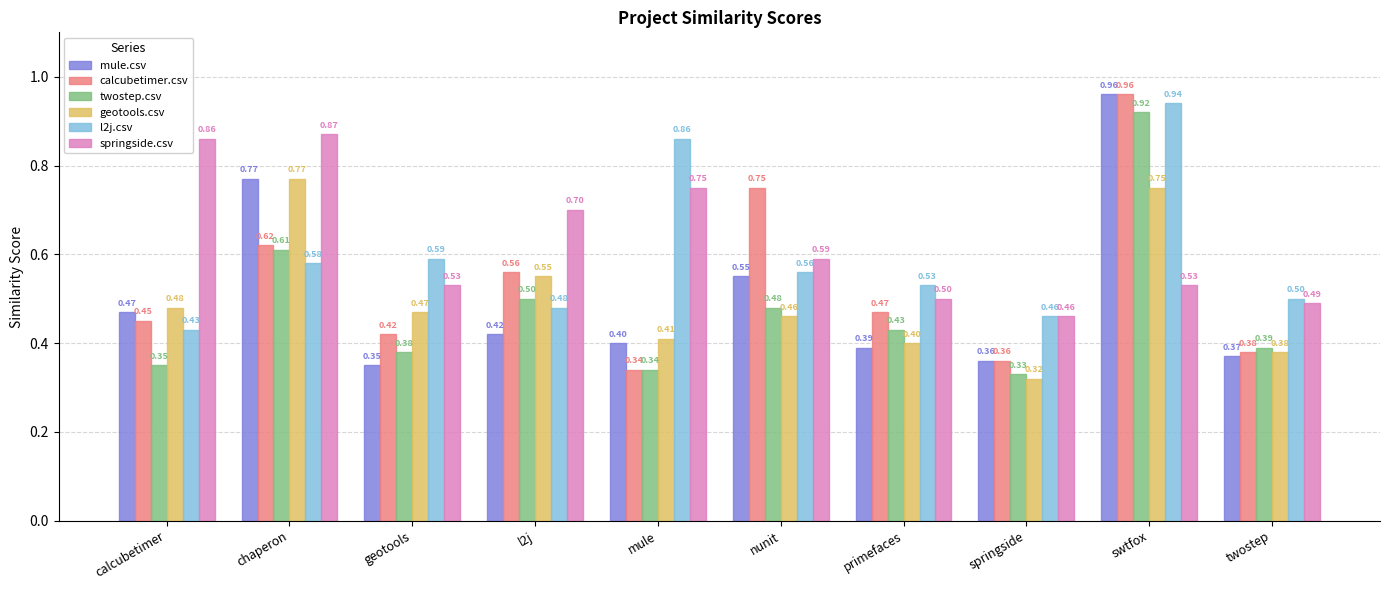

What position from the right is calcubetimer?

10